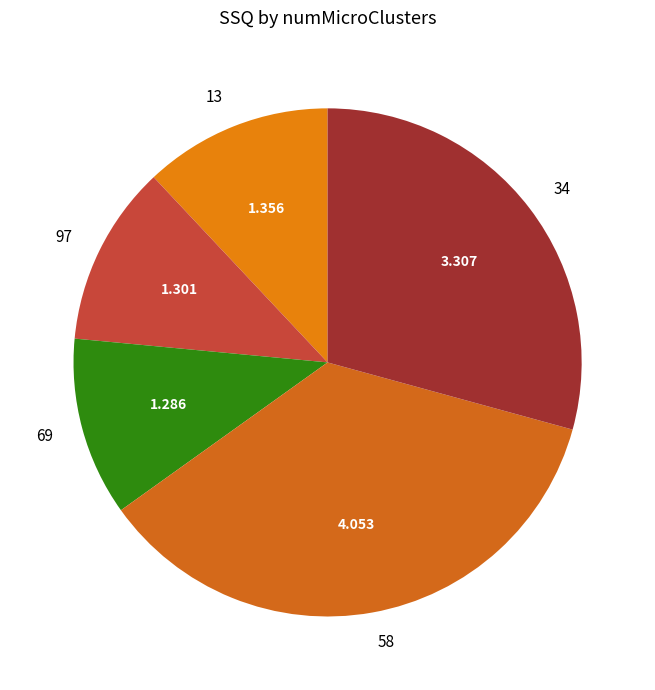

Does 97 account for over 50% of the chart?

No